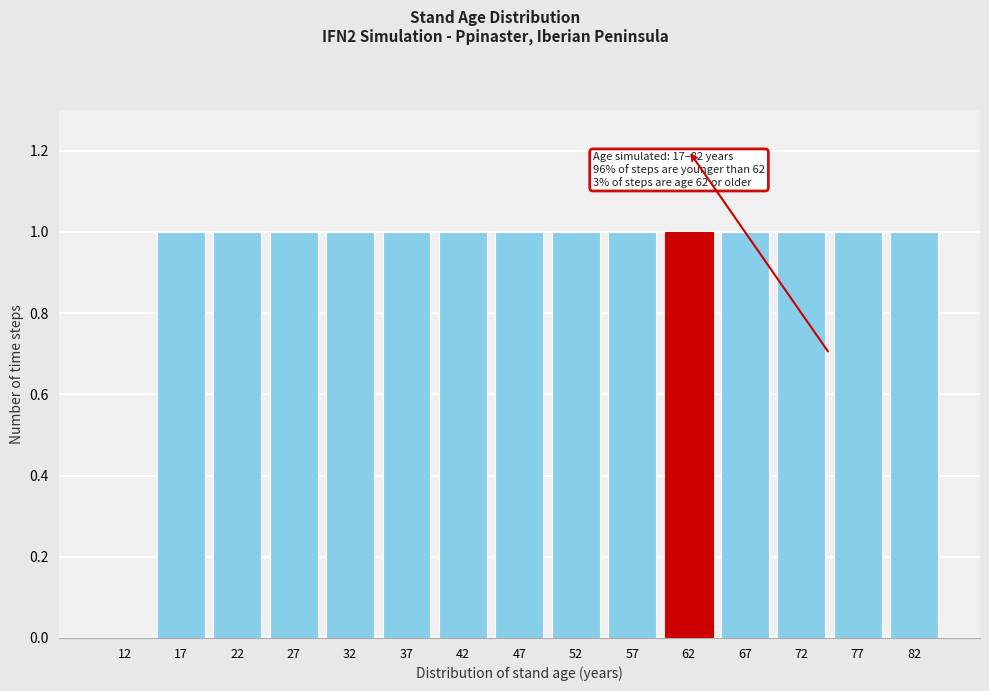

Reading right to left, extract all data points from this chart.

82=1	77=1	72=1	67=1	62=1	57=1	52=1	47=1	42=1	37=1	32=1	27=1	22=1	17=1	12=0